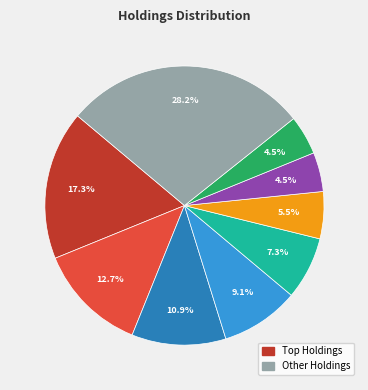

Does any single category account for the majority?

No